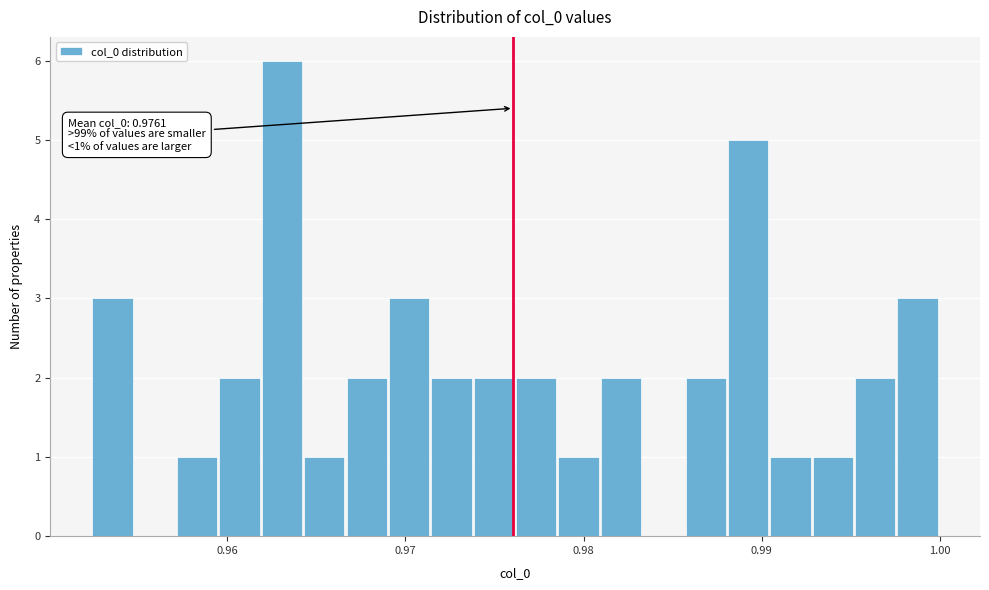

Around what value on the x-axis is the tallest bar? Give the approximate position of its centre, as read against the axis.

0.963